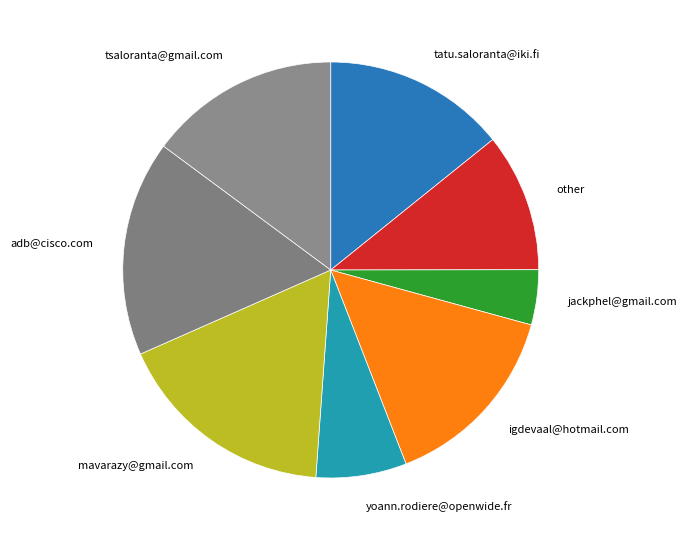

Which has a higher value, adb@cisco.com or jackphel@gmail.com?

adb@cisco.com